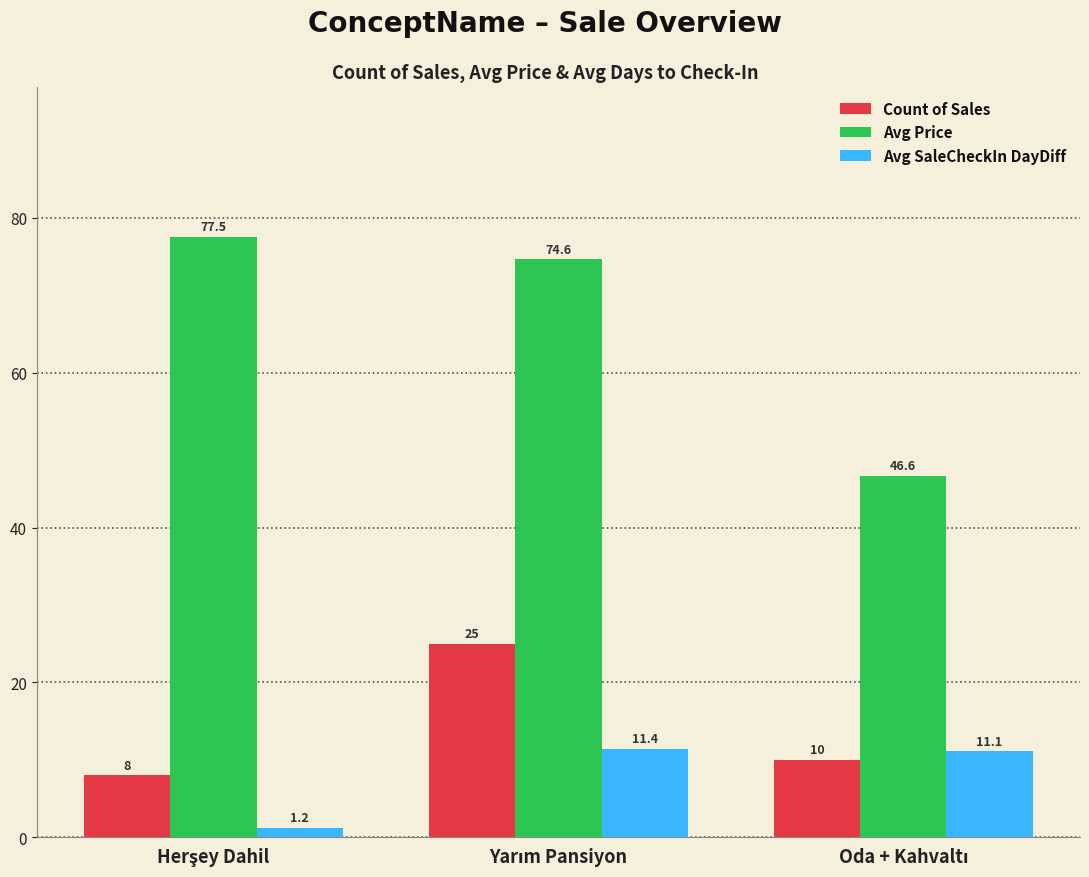

Which series has the largest range (max minus min)?

Avg Price